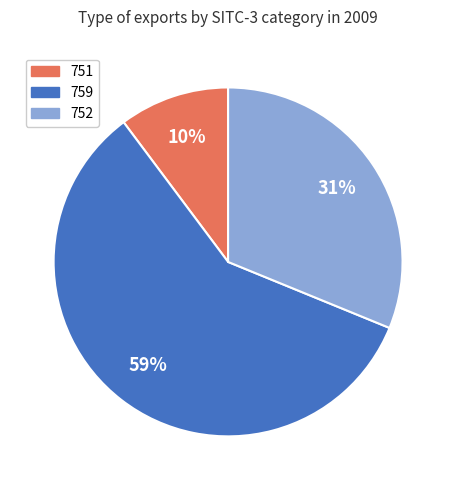

The 752 slice represents 31% of the pie. True or false?

True